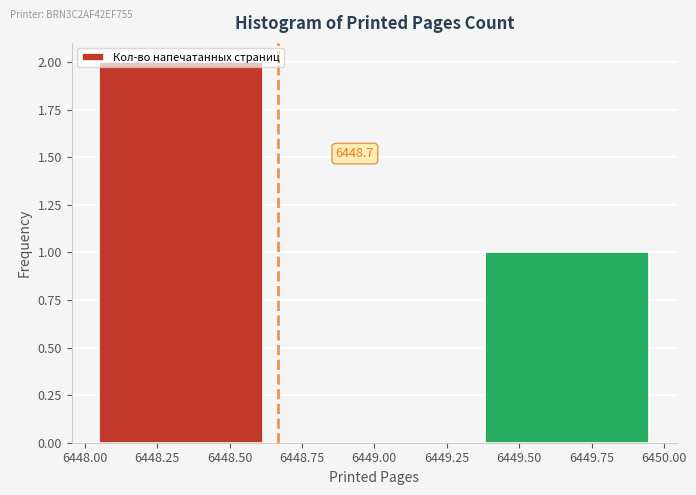

Over which range of the x-axis is the bar tallest?

6448.00 to 6448.65